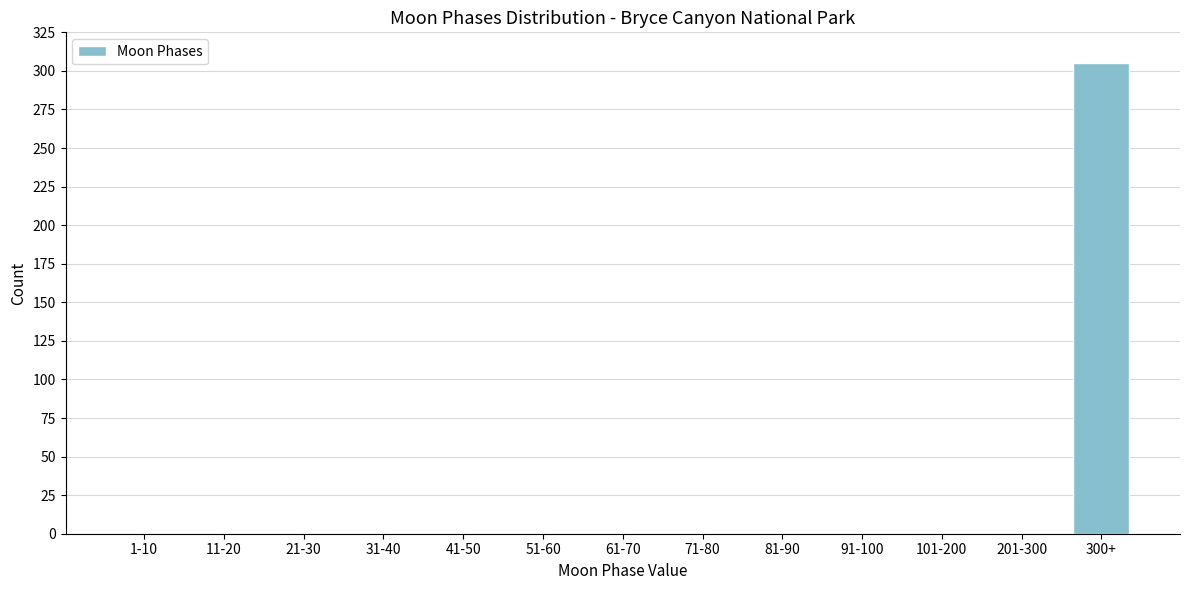

Reading left to right, extract all data points from this chart.

1-10=0	11-20=0	21-30=0	31-40=0	41-50=0	51-60=0	61-70=0	71-80=0	81-90=0	91-100=0	101-200=0	201-300=0	300+=305